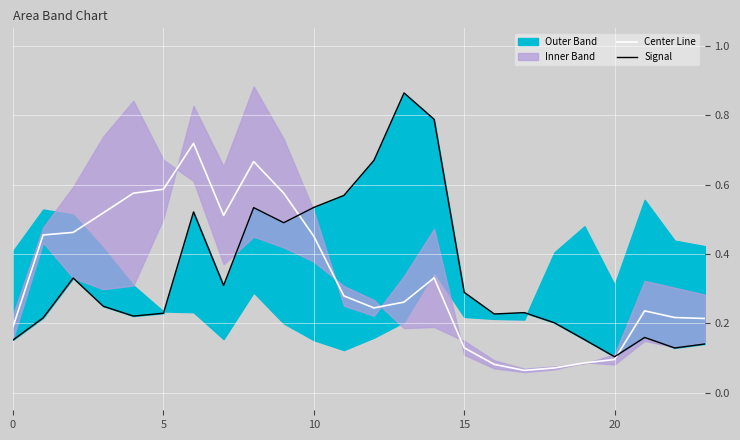

True or false: Center Line has a value of 0.1 at 20.

True